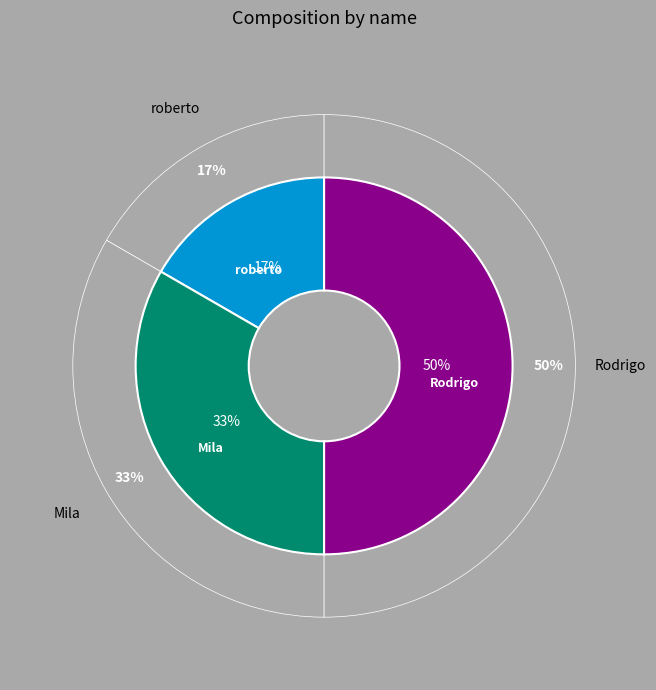

Is the sum of roberto and Mila greater than half?

No